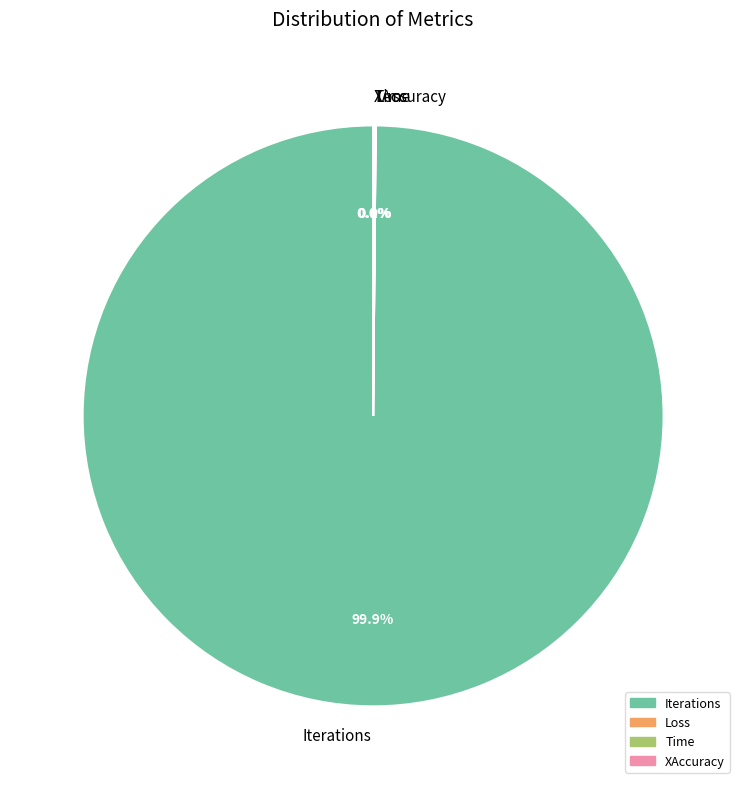

Which slice represents more than half of the pie?

Iterations